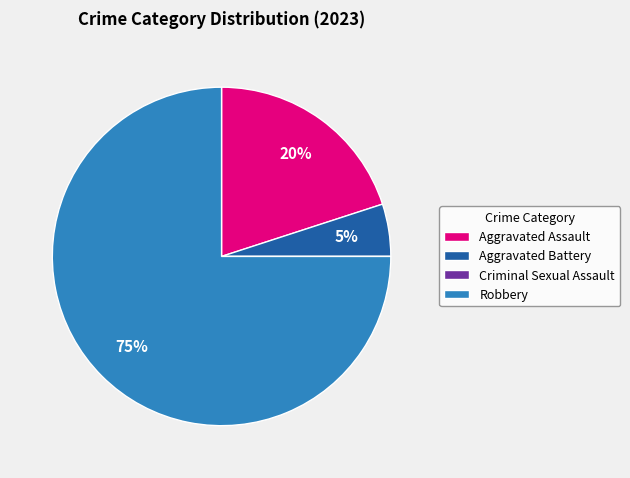

The Robbery slice represents 87% of the pie. True or false?

False